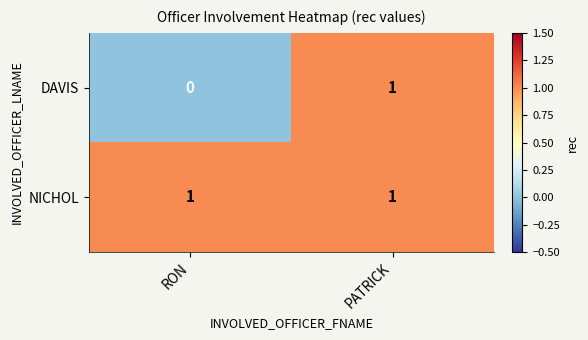

Reading left to right, what are all the values shown in this chart?

DAVIS: 0	1
NICHOL: 1	1